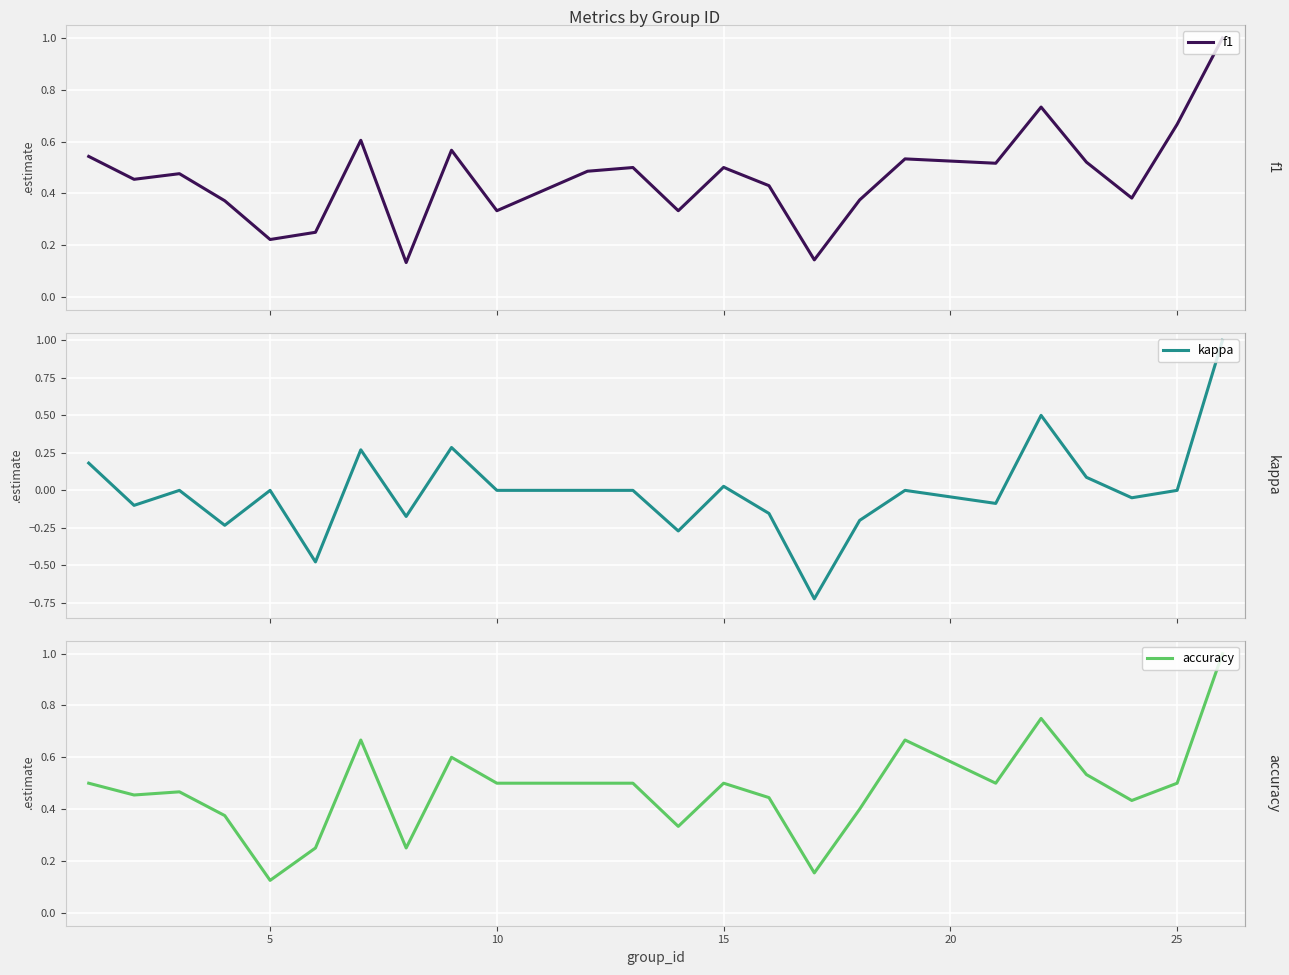

What is the lowest value of the f1 series?

0.1